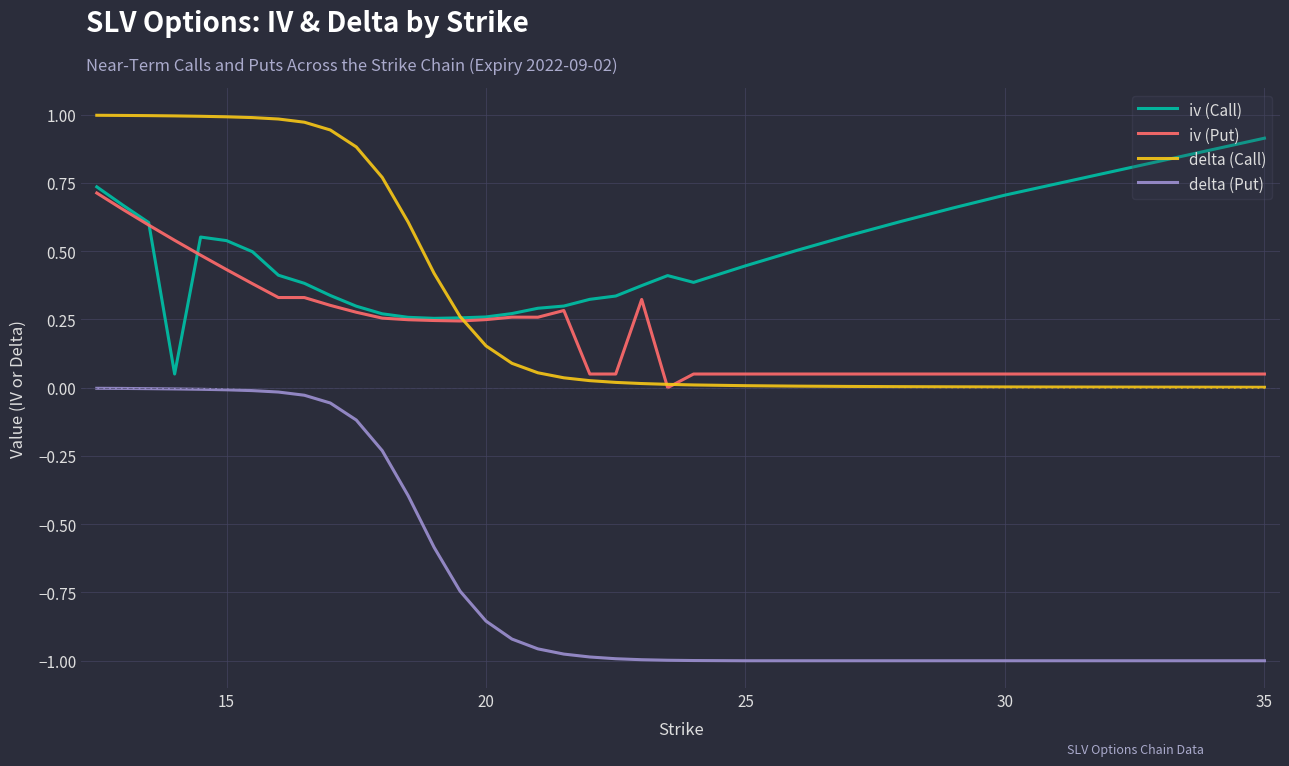

True or false: delta (Put) and delta (Call) cross at least once.

False